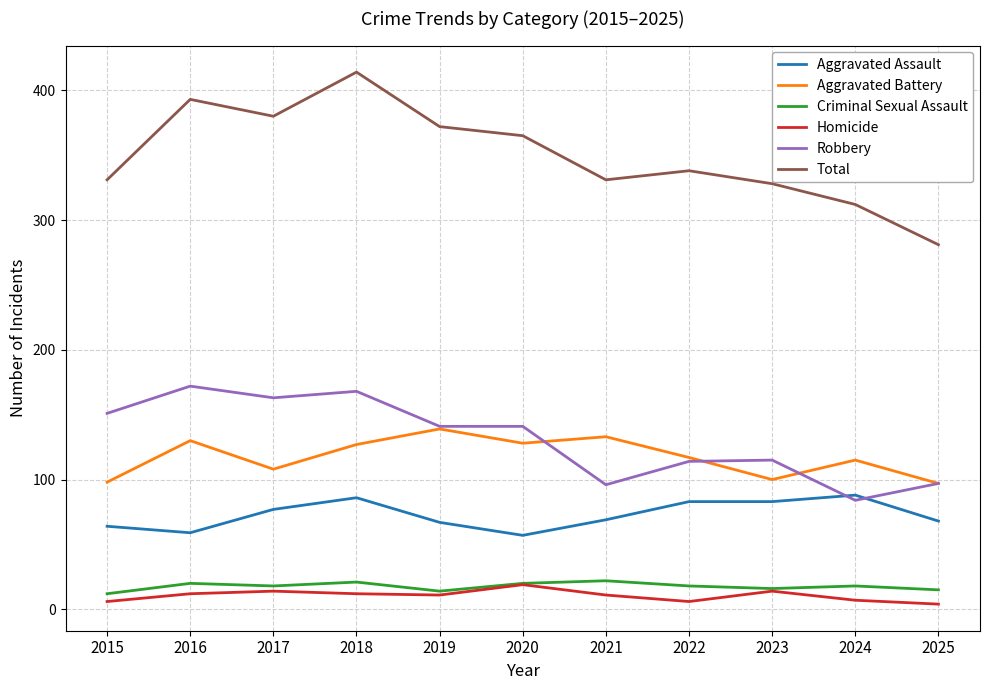

Does the chart display data point markers on the line(s)?

No